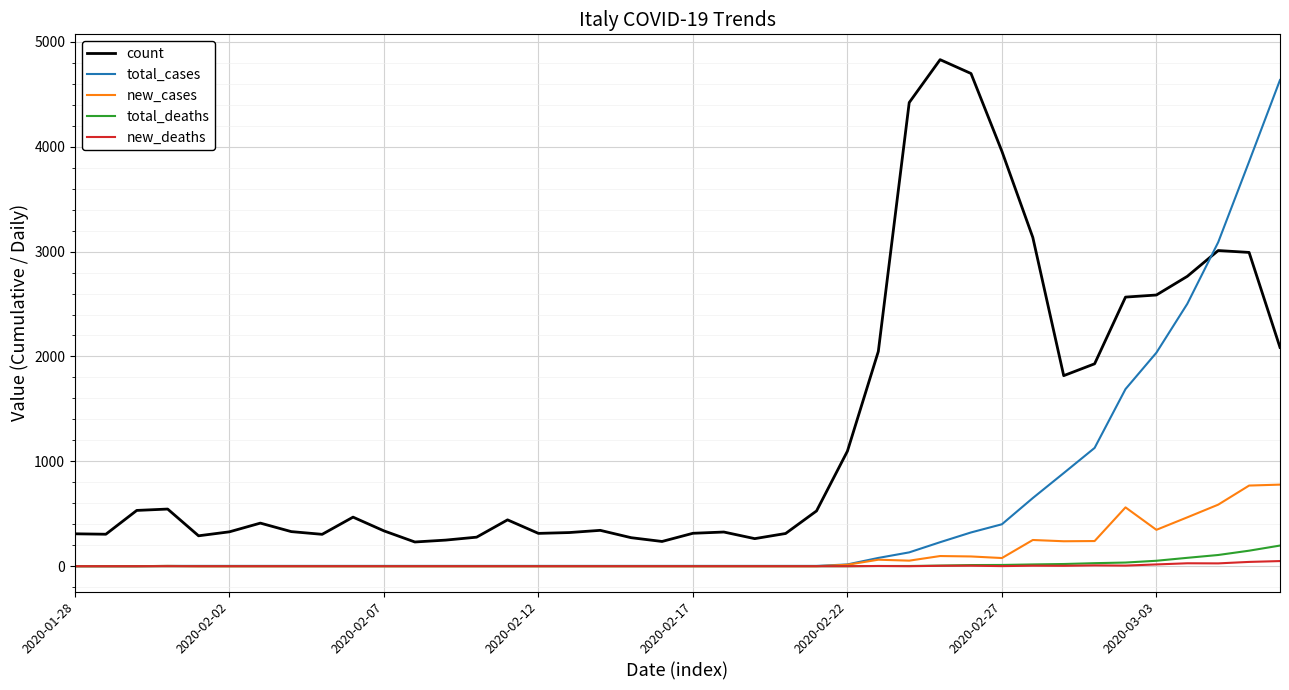

Rank the series by their maximum value, from lowest to highest.

new_deaths, total_deaths, new_cases, total_cases, count